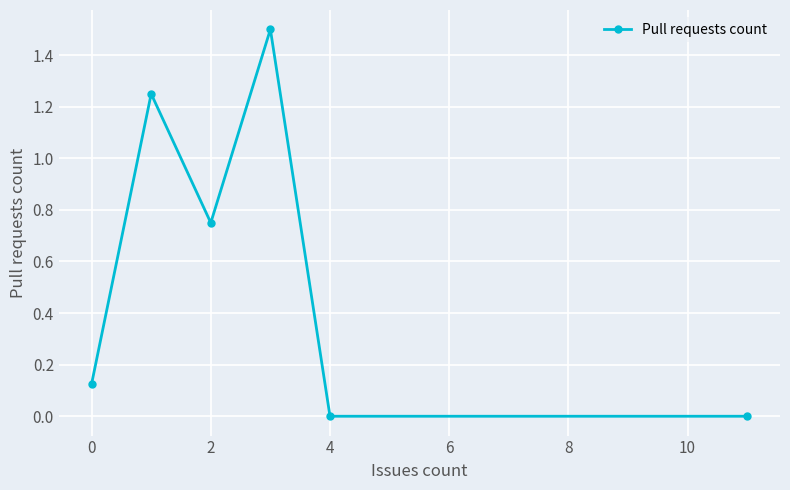

What is the greatest value displayed?

1.5